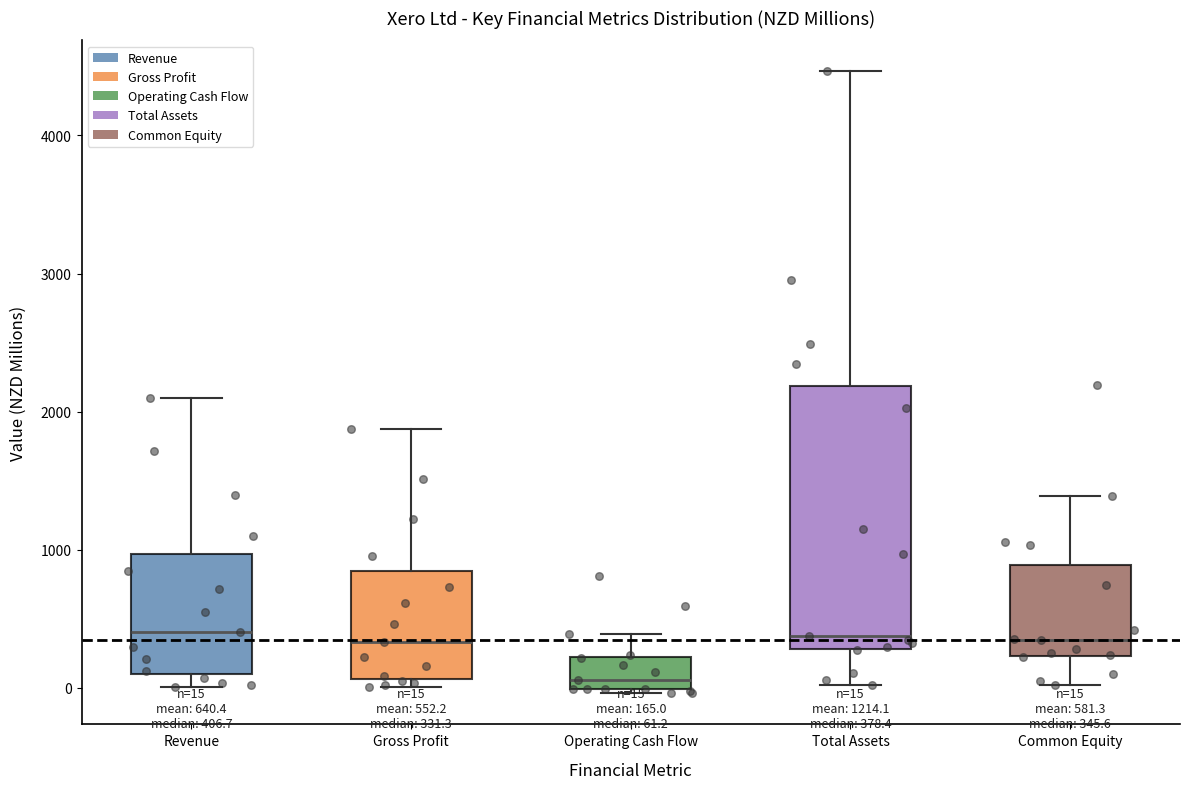

Comparing the boxes themselves (not the whiskers), which one is the tallest?

Total Assets